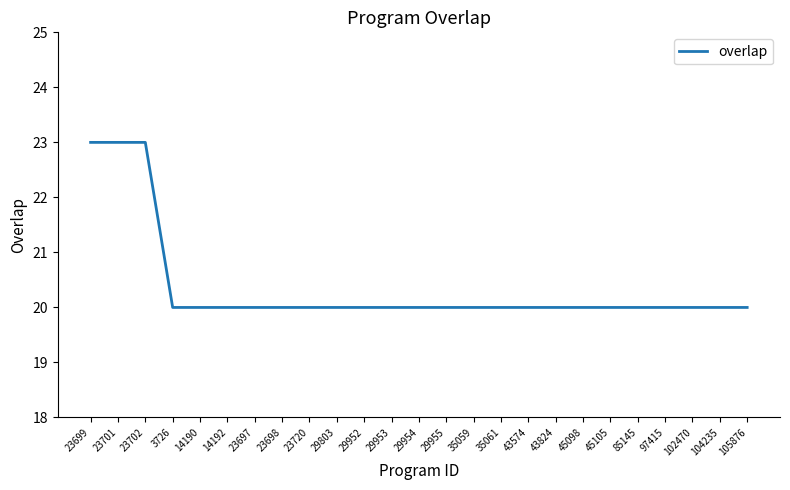

What is the difference between the maximum and minimum values?

3